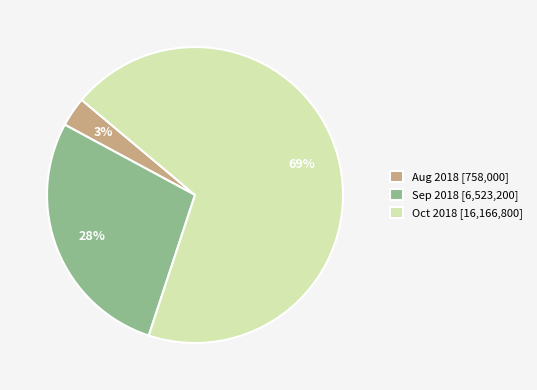

Between Aug 2018 [758,000] and Oct 2018 [16,166,800], which is larger?

Oct 2018 [16,166,800]